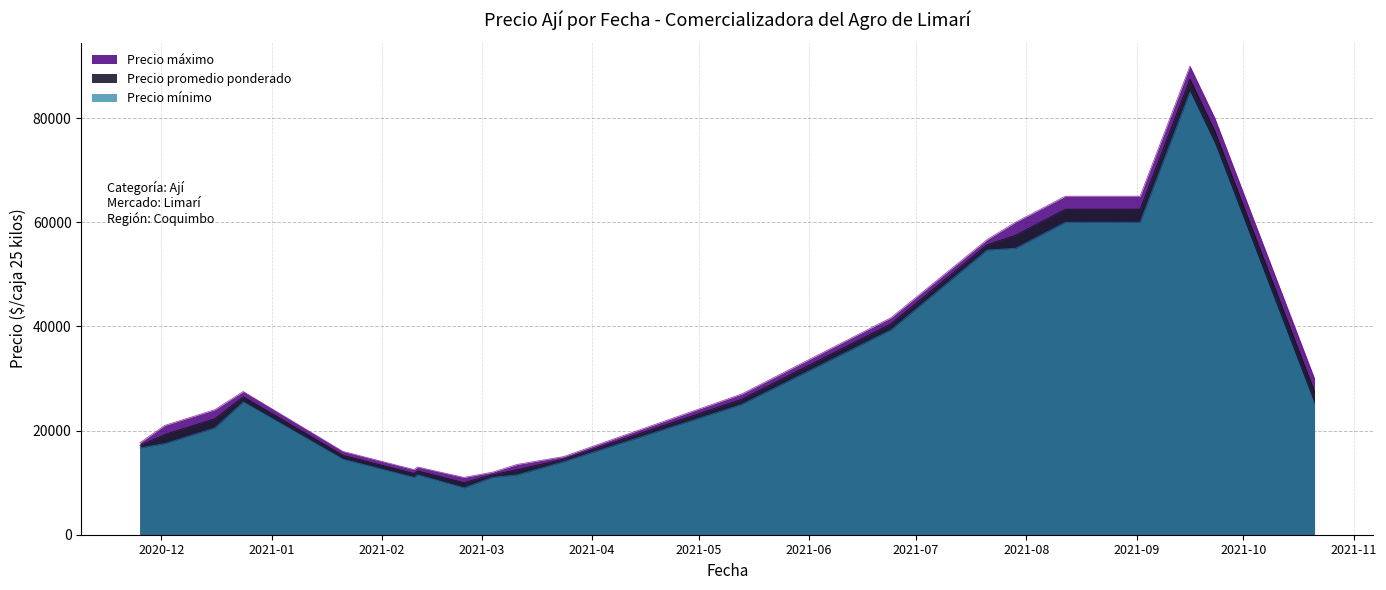

Rank the series by their maximum value, from lowest to highest.

Precio minimo, Precio promedio ponderado, Precio maximo